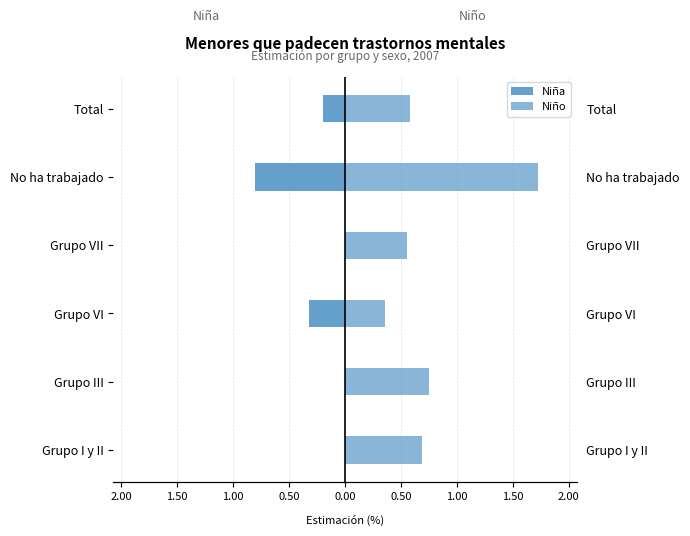

How many bars are there in each group?

2